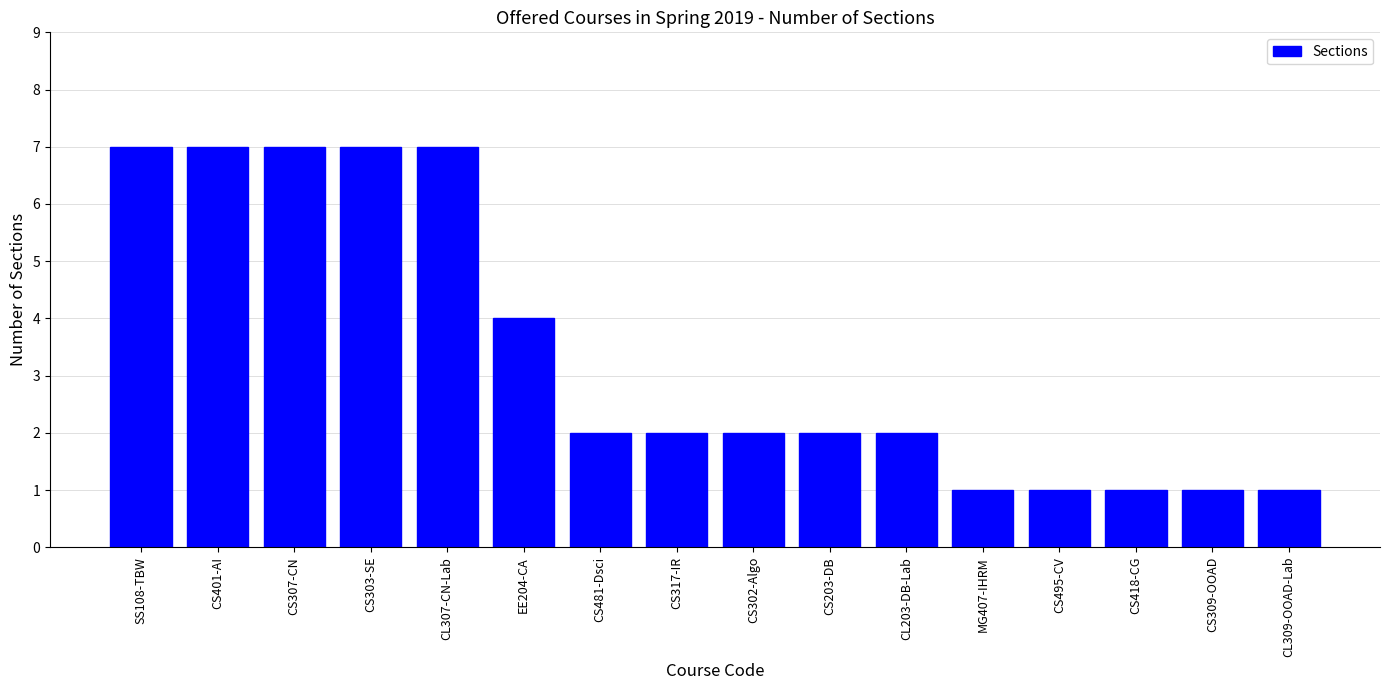

What is the label of the 11th bar from the right?

EE204-CA